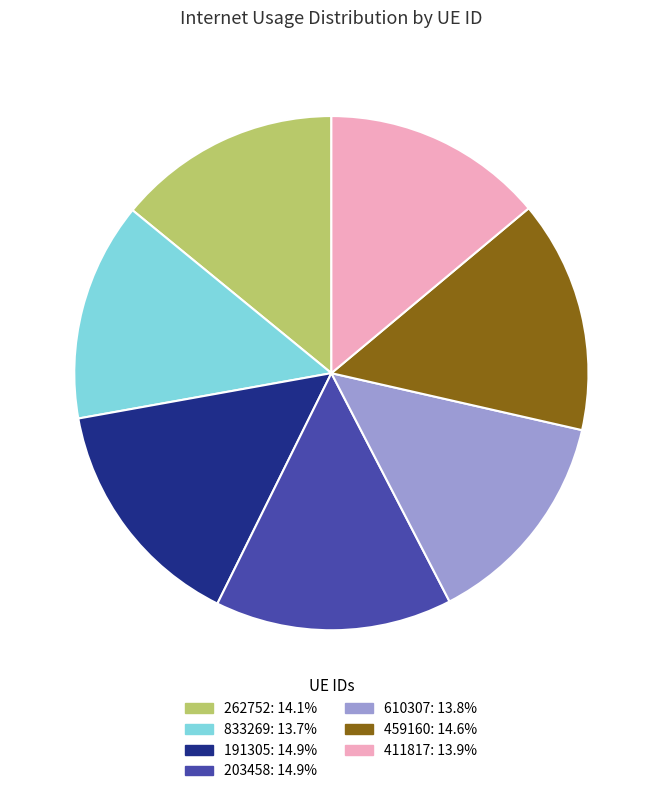

How many slices are in this pie chart?

7